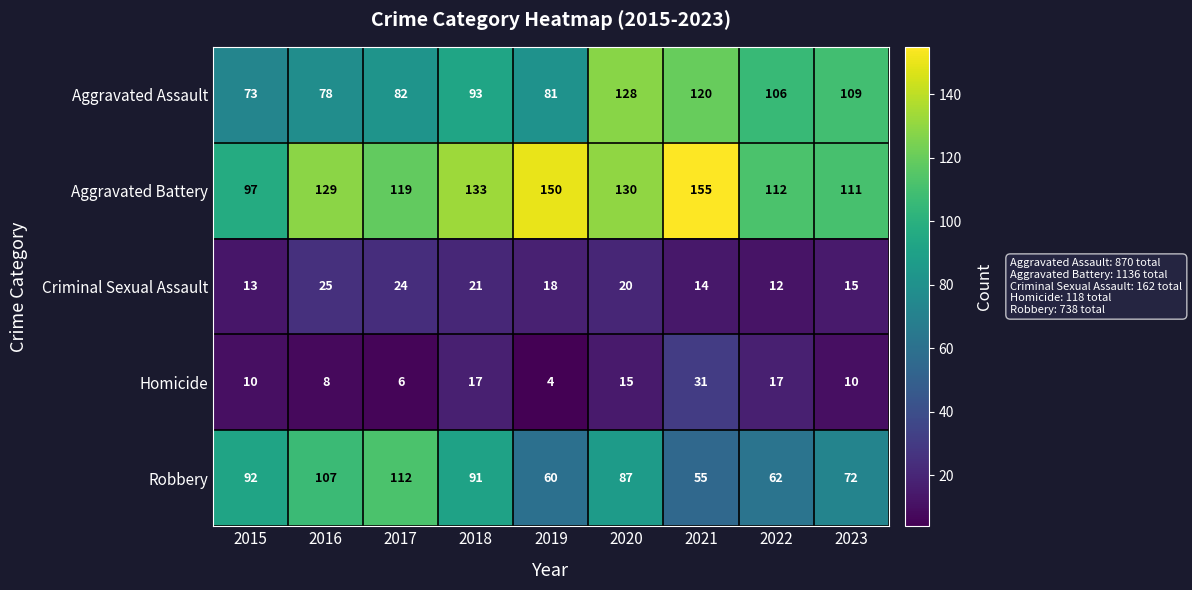

Which label corresponds to the smallest value in the chart?

2019